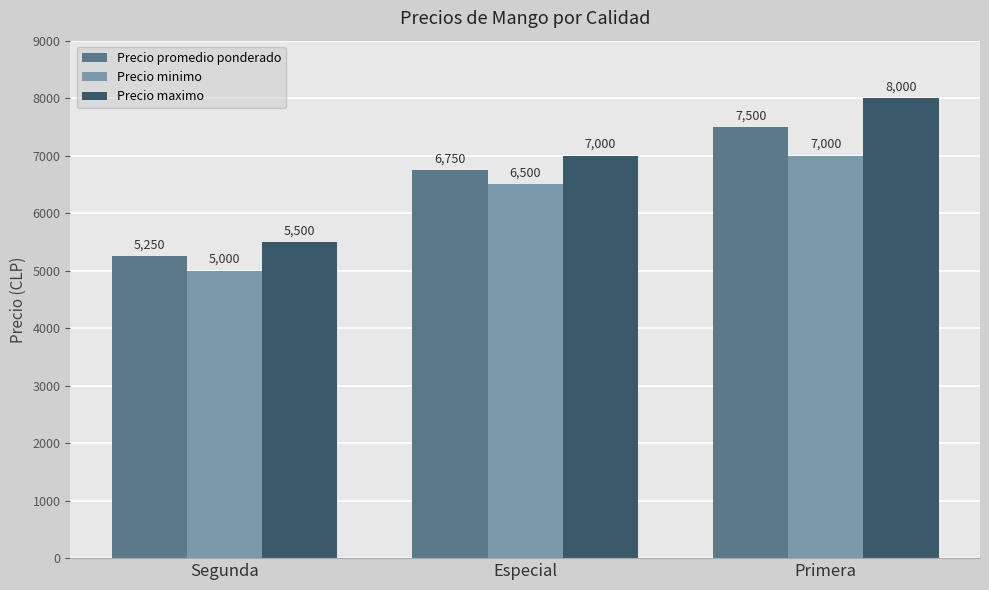

What is the sum of all Precio promedio ponderado values?

19500